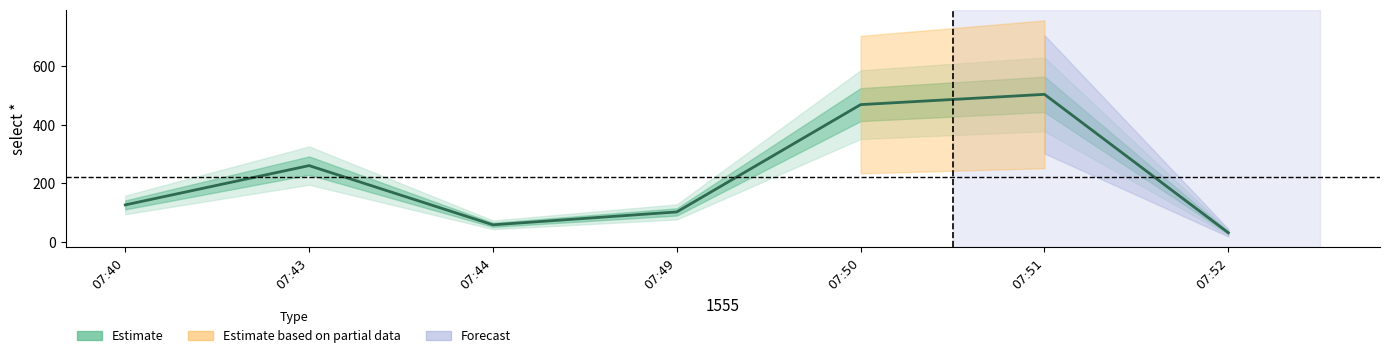

At which label does the data first exceed 127?

07:43